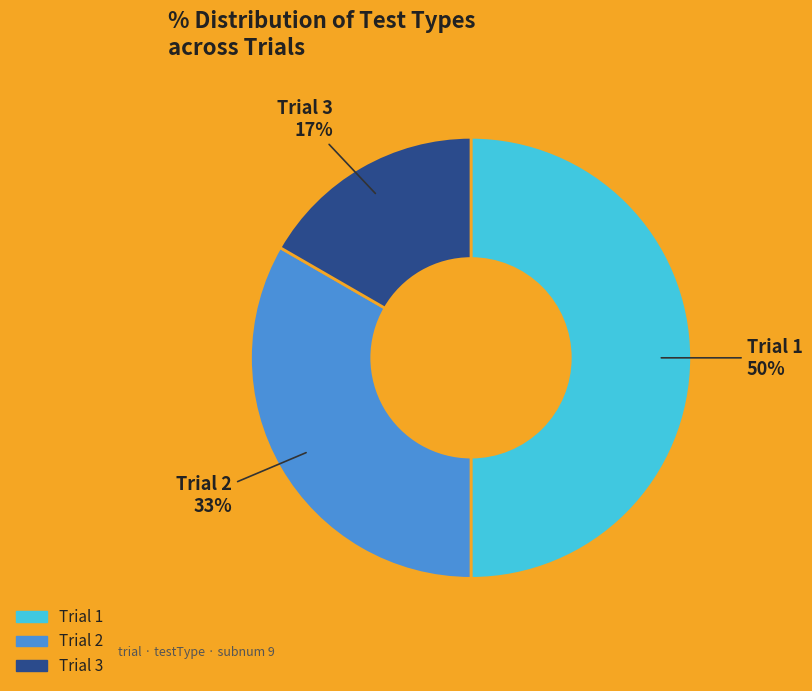

What percentage is the Trial 1 slice, to the nearest percent?

50%